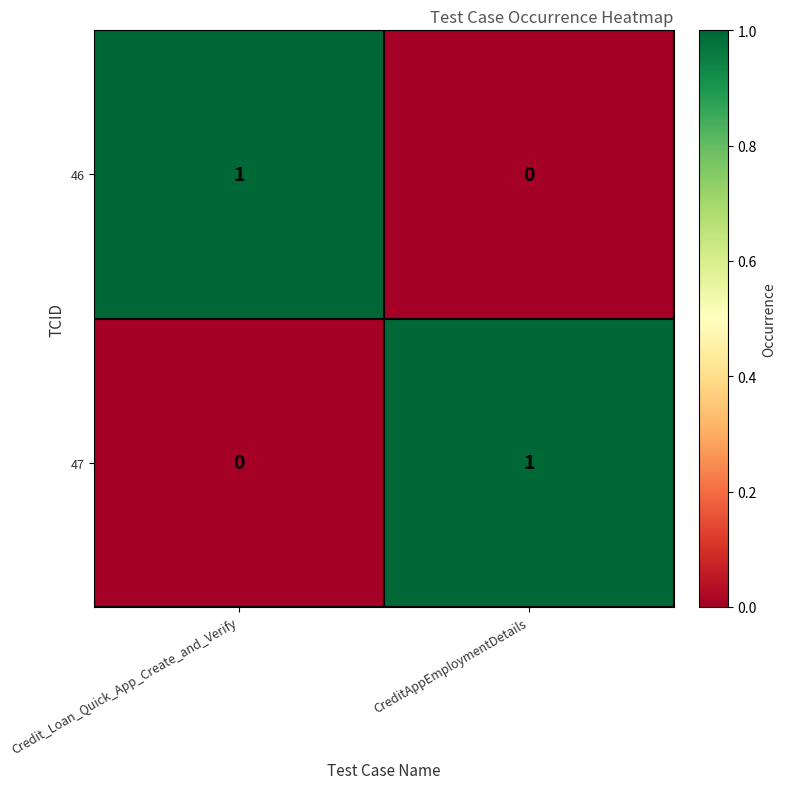

Which category has the highest value in the 47 series?

CreditAppEmploymentDetails